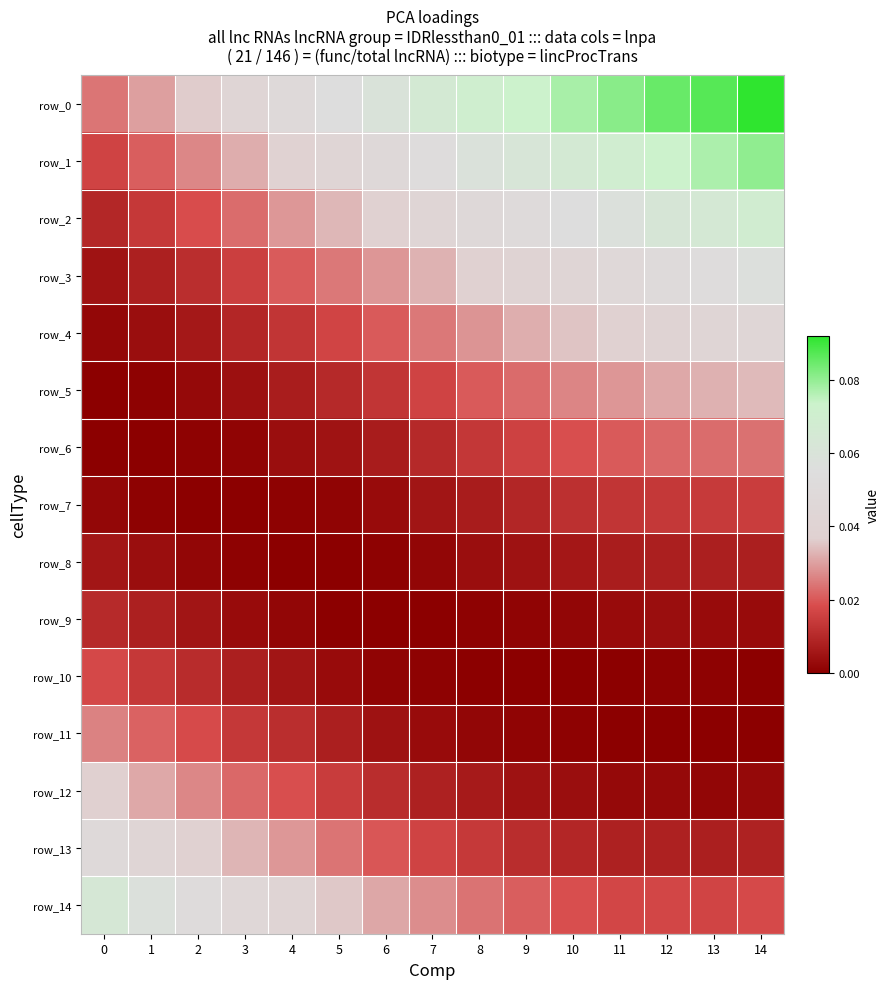

At which category is the sum across all series the highest?

14